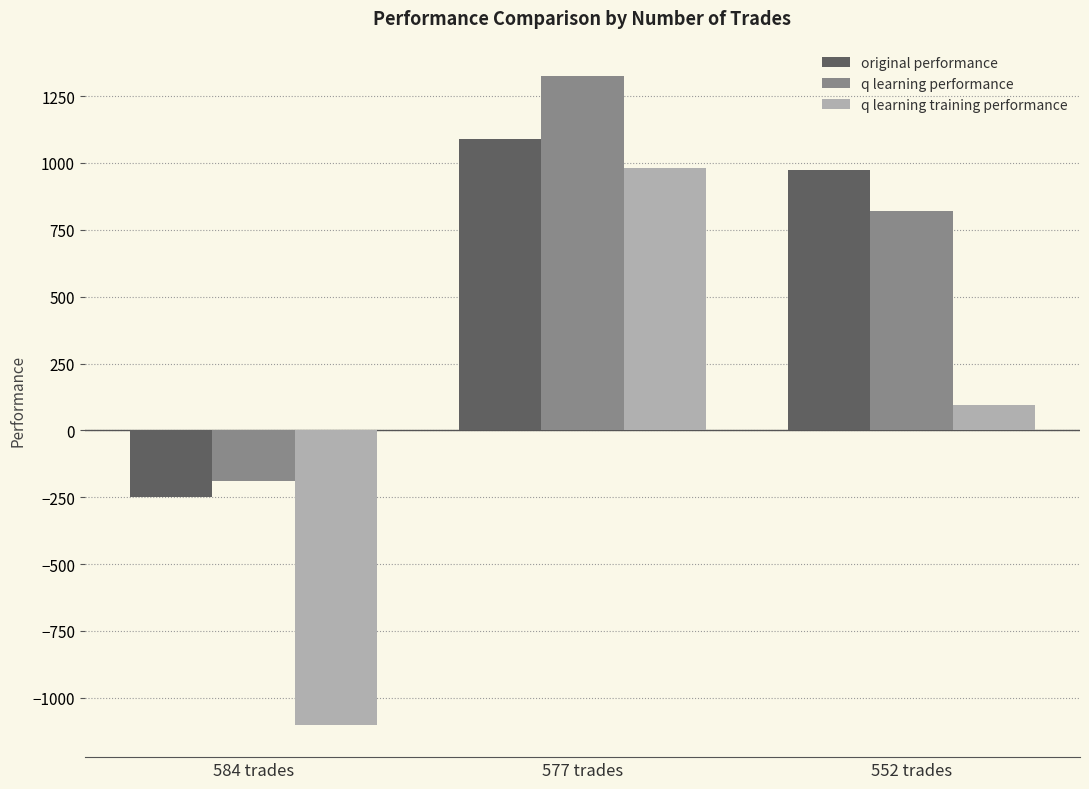

Reading right to left, what are all the values shown in this chart?

original performance: 552 trades=975.2	577 trades=1090.9	584 trades=-249.2
q learning performance: 552 trades=821.9	577 trades=1325.5	584 trades=-187.4
q learning training performance: 552 trades=94.4	577 trades=980.5	584 trades=-1100.5